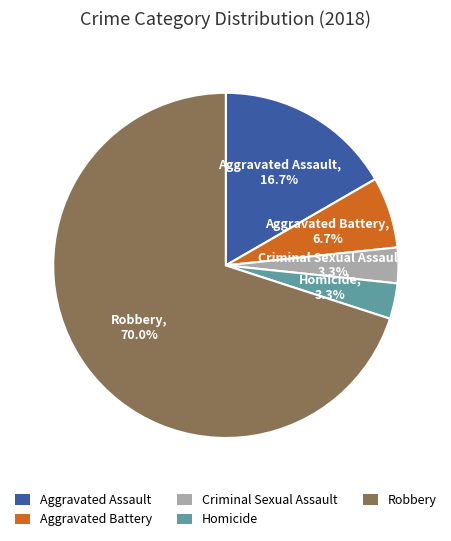

Is it true that Aggravated Battery is 7% of the pie?

True